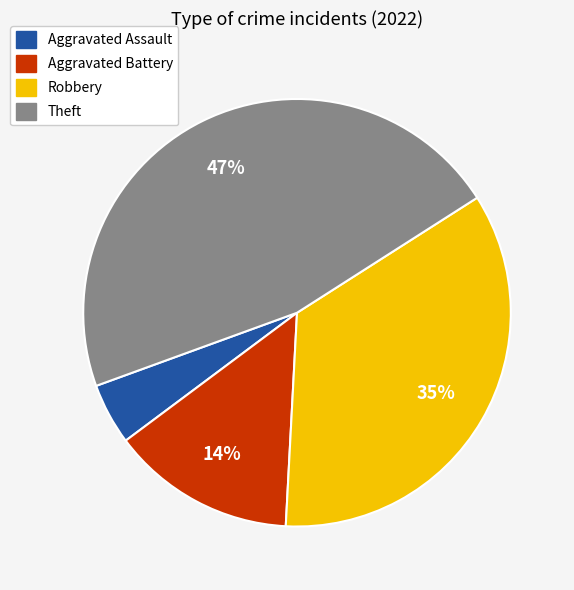

True or false: Aggravated Assault accounts for 5% of the total.

True